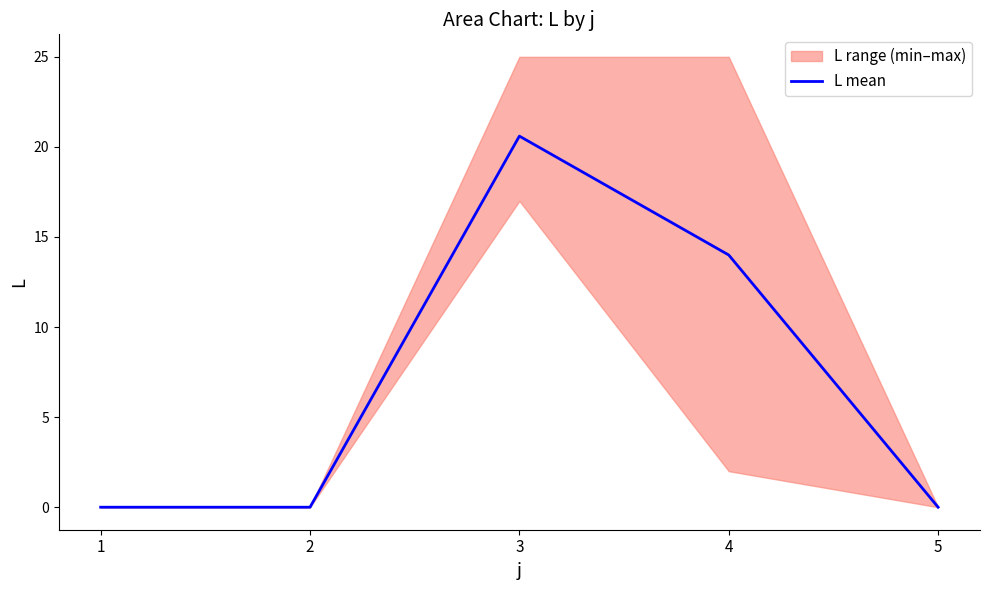

The chart shows a value of 23.8 at 4. True or false?

False